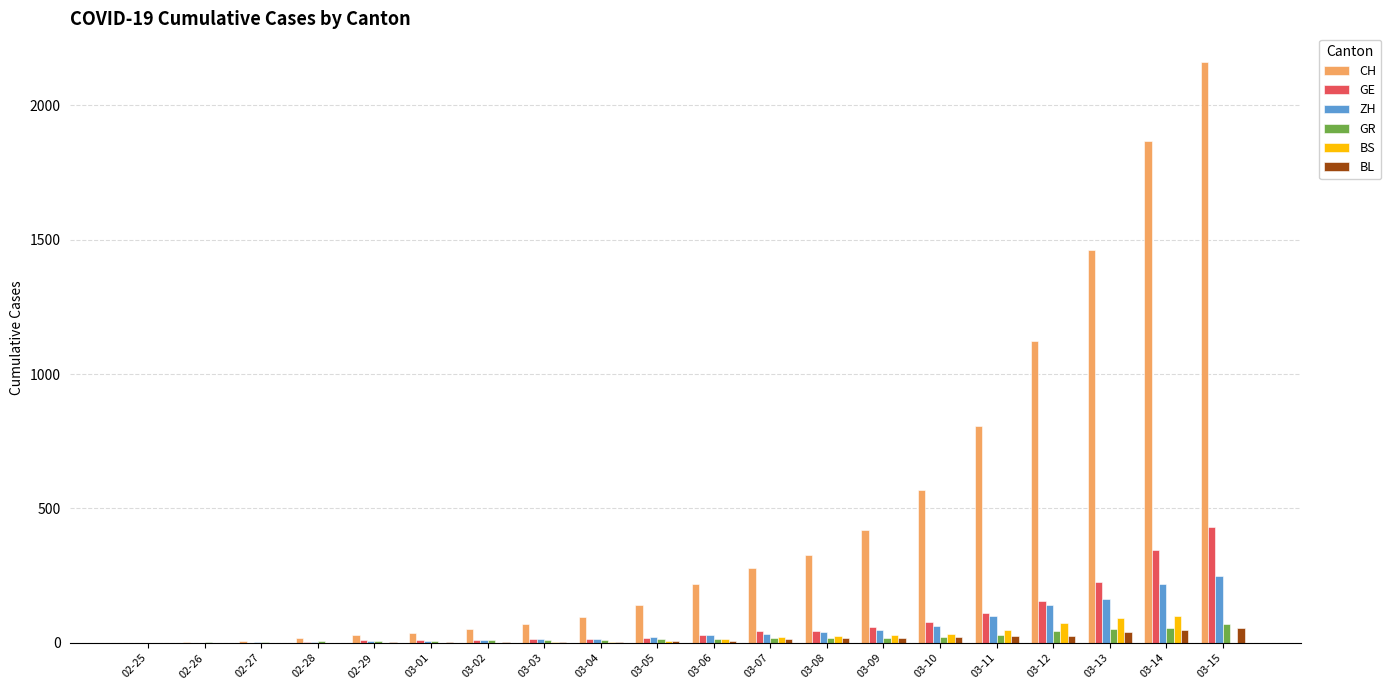

At which label is CH closest to 1080?

03-12